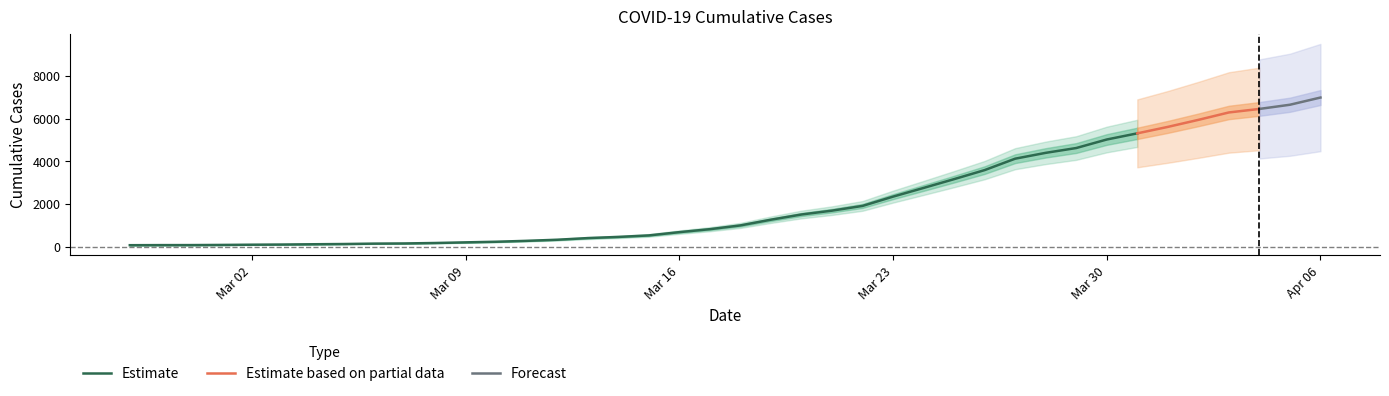

Approximately how many times larger is the value at 2020-03-20 compared to 2020-04-06?

0.2